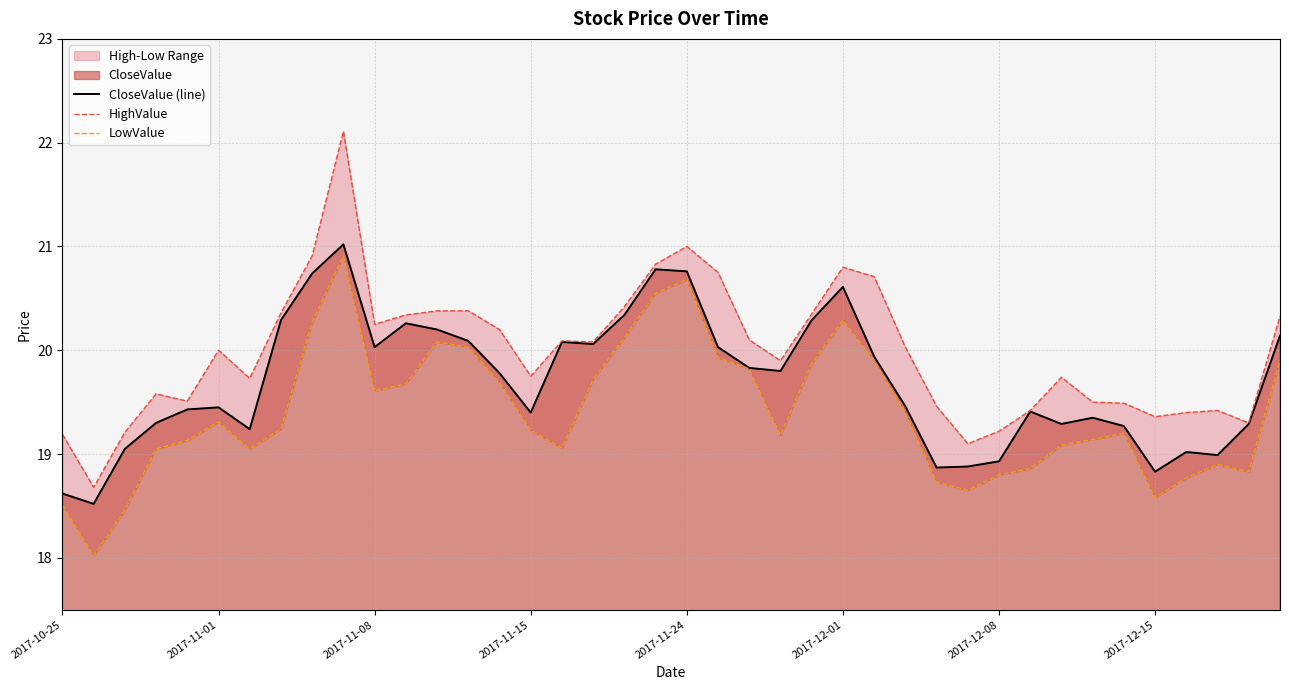

What is the maximum value shown in the chart?

22.1